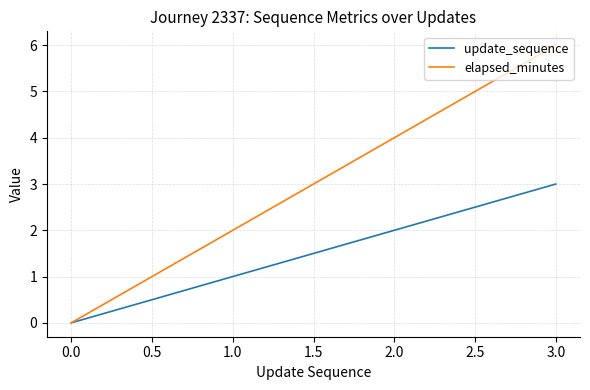

What is the maximum value shown in the chart?

6